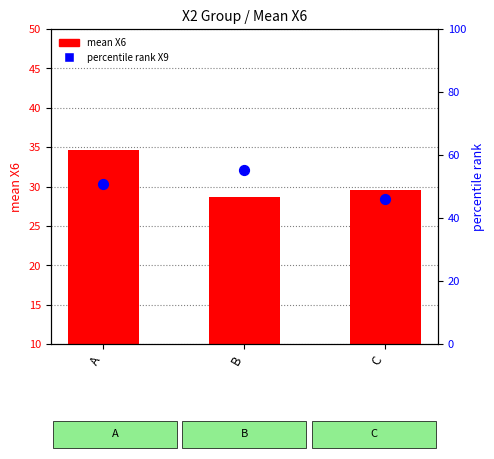

Which series reaches the minimum Y coordinate?

mean X6